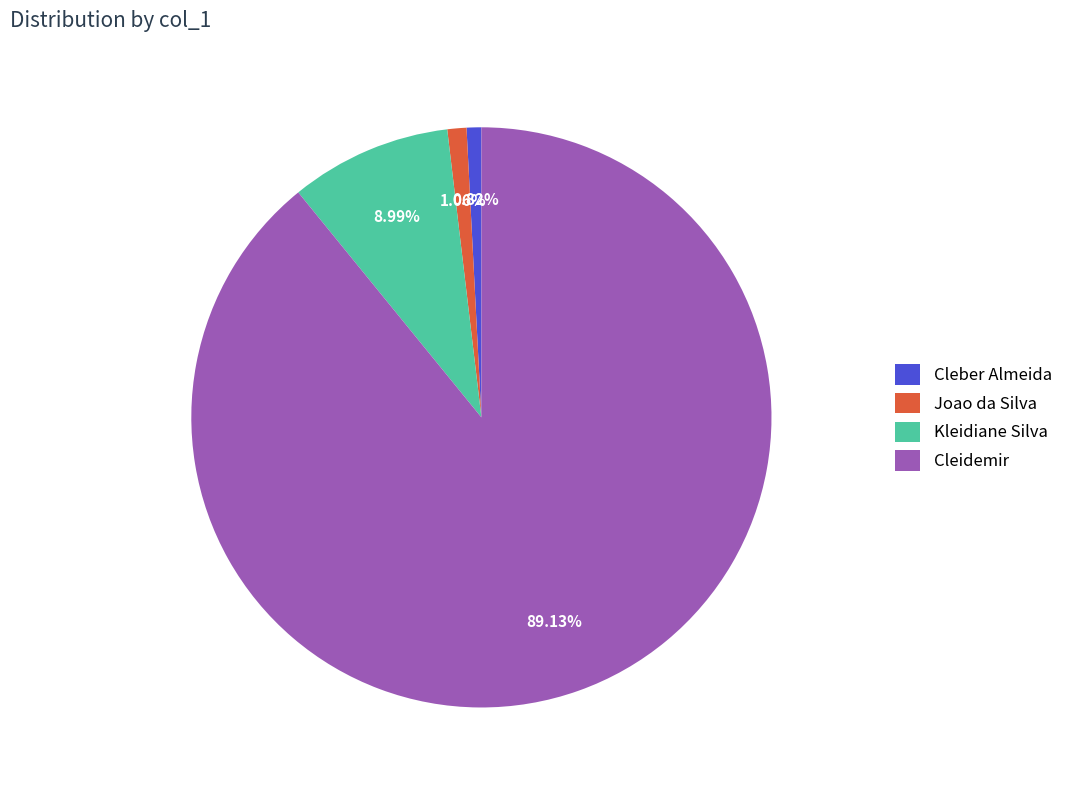

How many segments does this pie chart have?

4